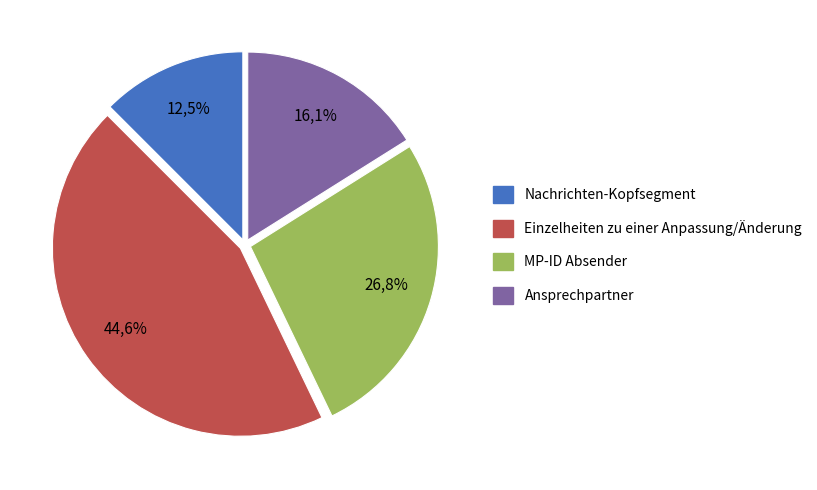

How many slices are in this pie chart?

4